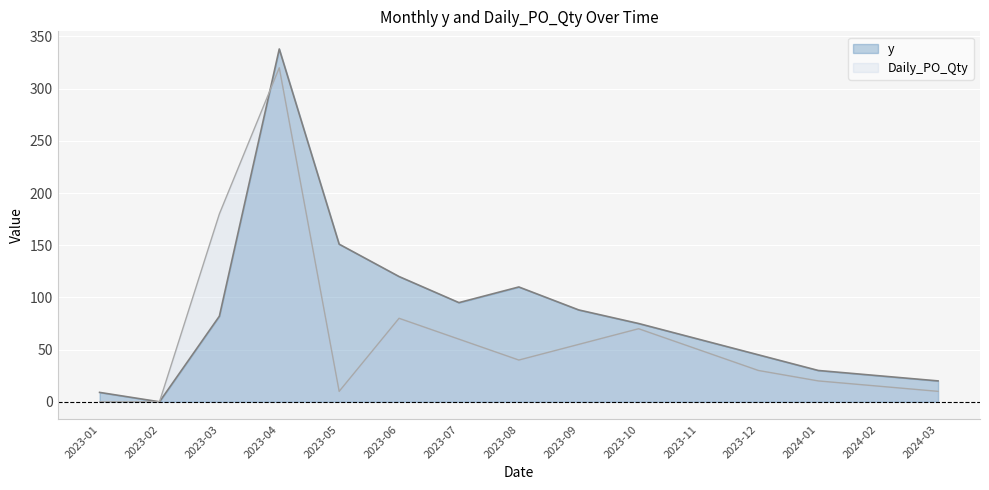

At which category is the sum across all series the highest?

2023-04